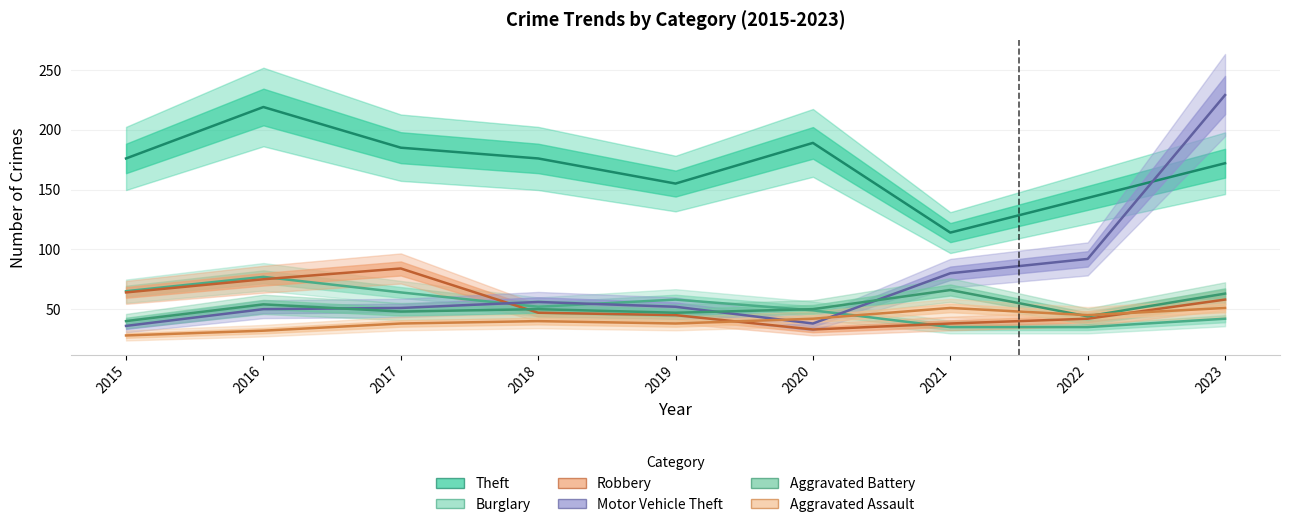

How many lines are shown in the chart?

6